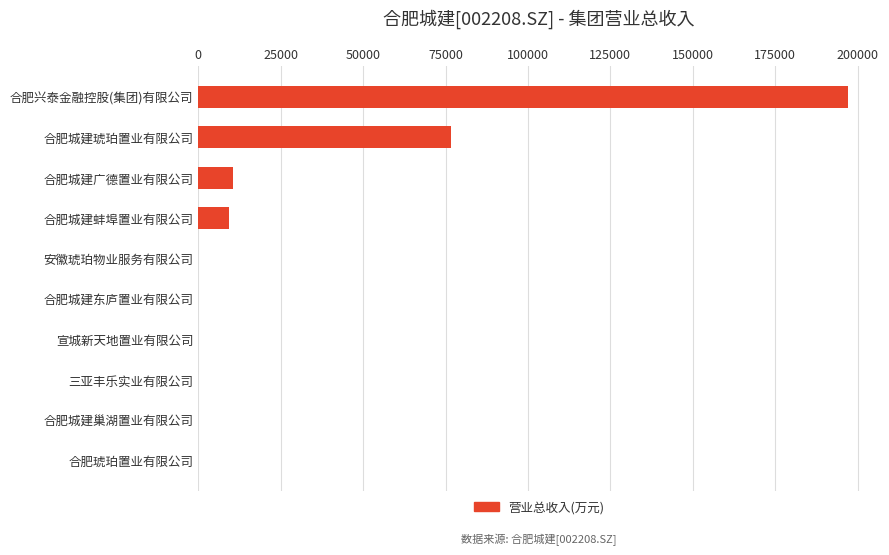

Are the bars horizontal?

Yes